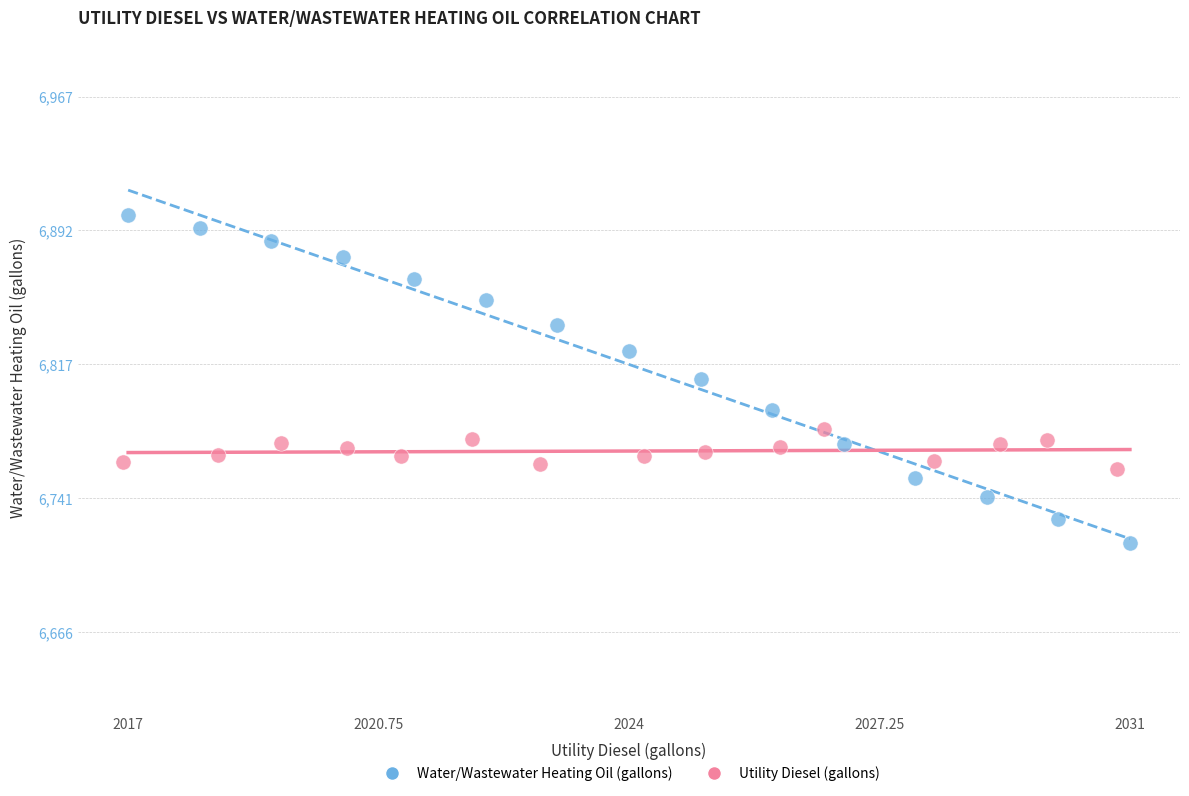

Which series contains the lowest Y value?

Water/Wastewater Heating Oil (gallons)